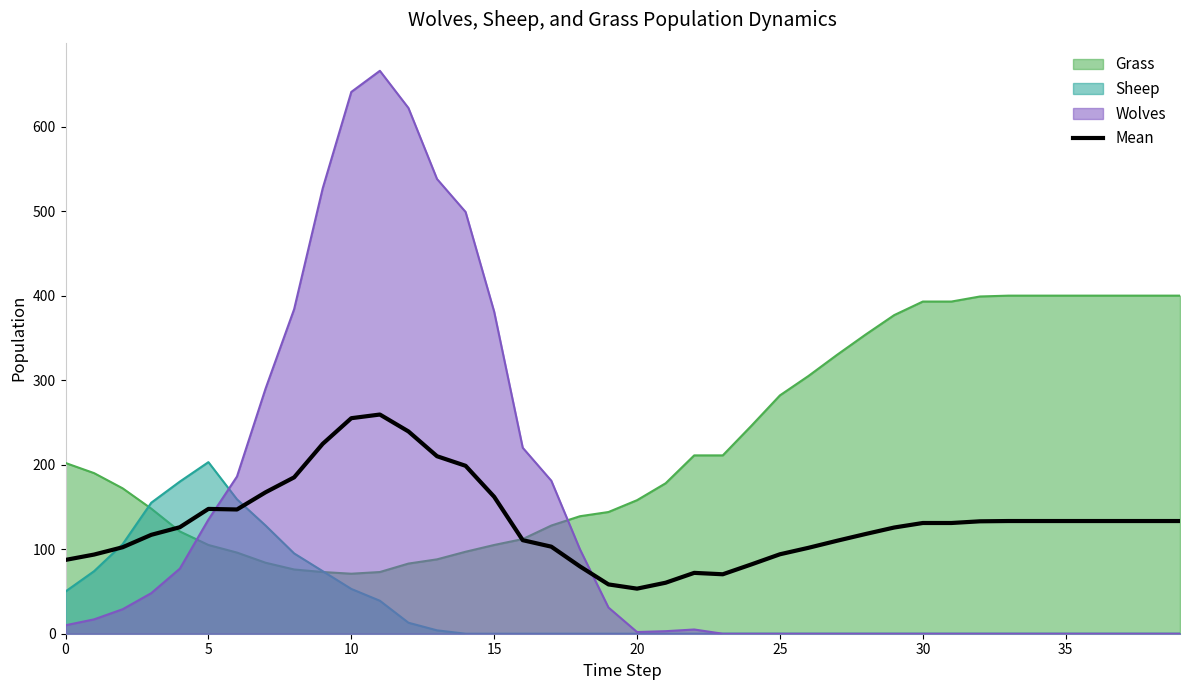

Is it true that the value at 22 is 72.0?

True